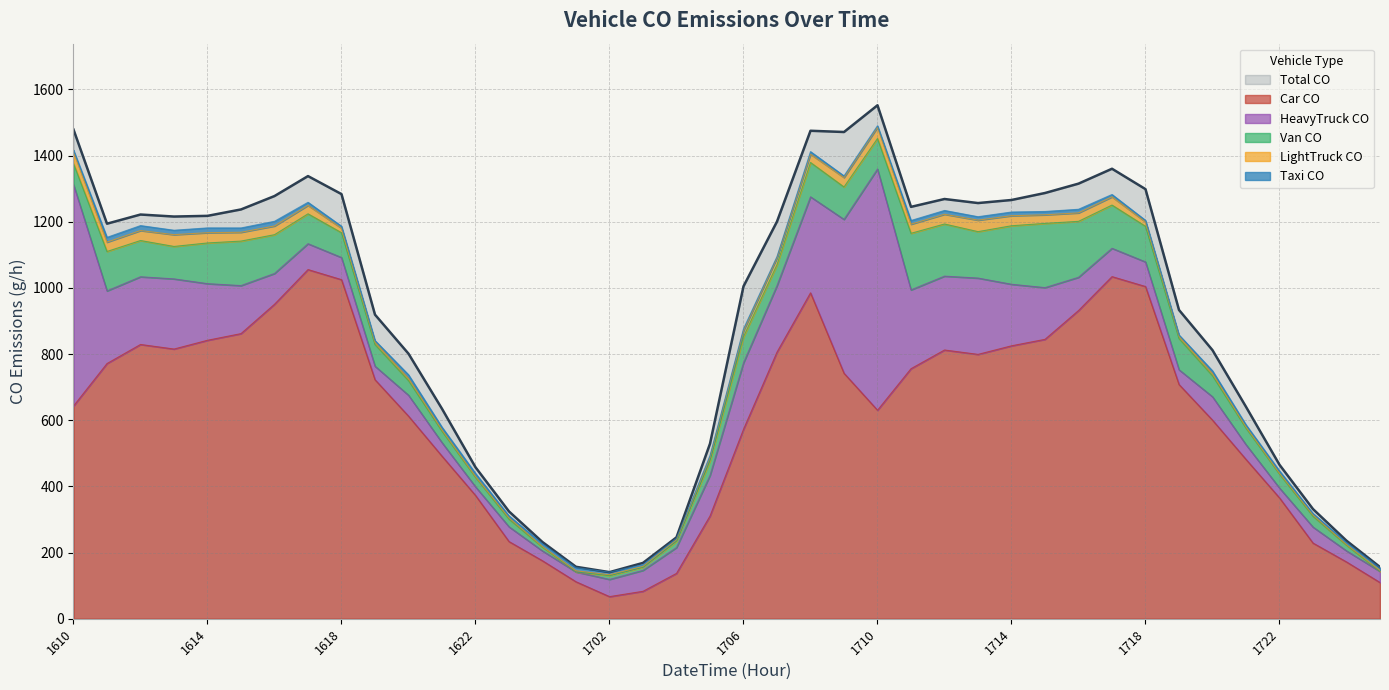

What is the difference between the maximum and minimum values in the LightTruck CO series?

34.0